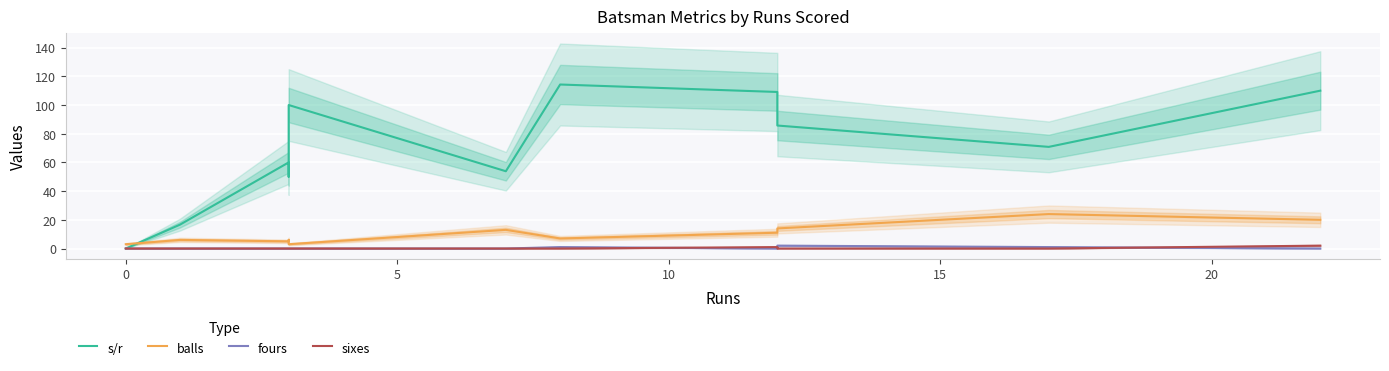

True or false: s/r and fours cross at least once.

False